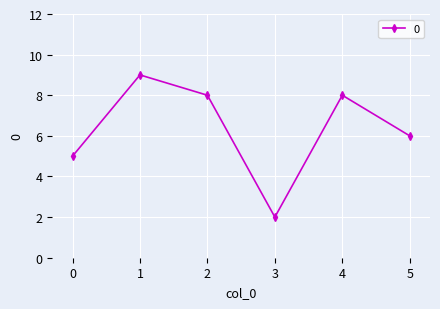

What is the difference between the second highest and minimum values?

6